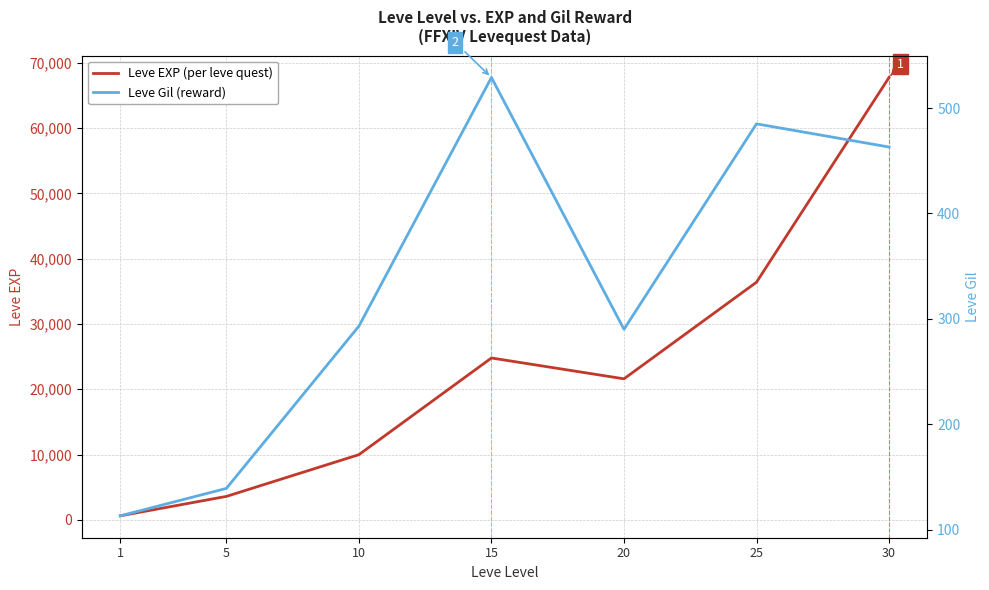

How many series are shown in this chart?

2